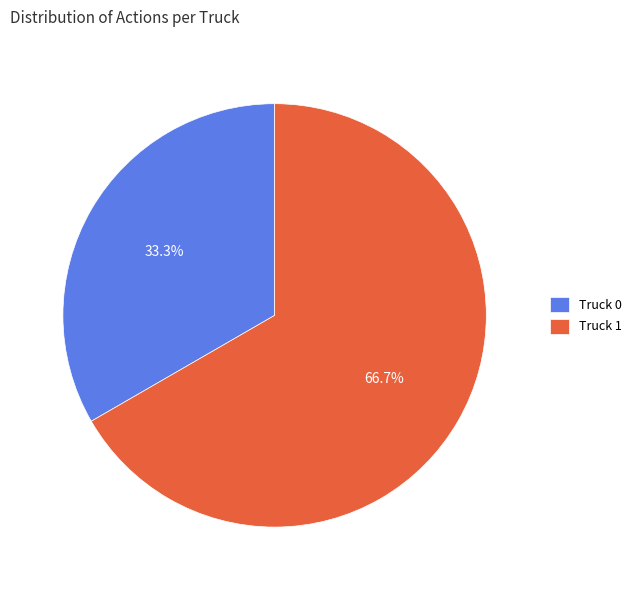

Which category has the biggest portion of the pie?

Truck 1